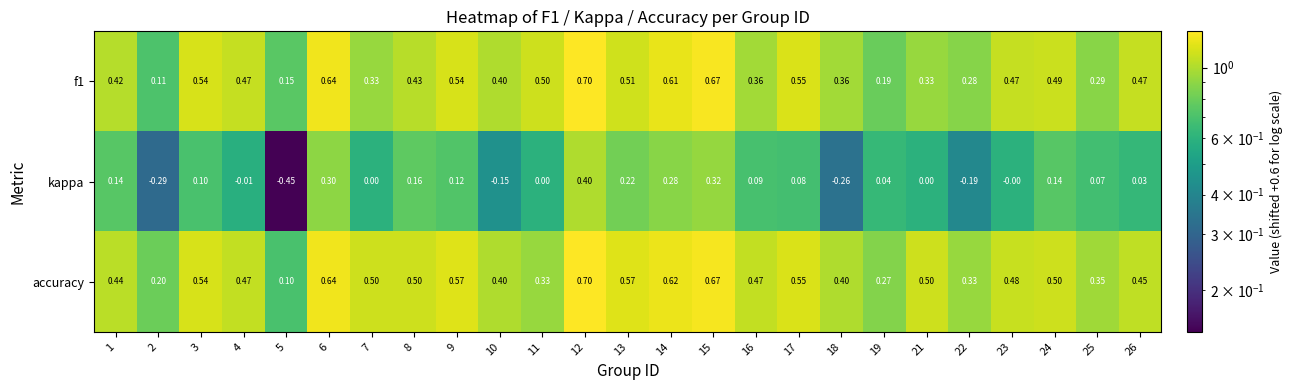

Is the value of kappa at 22 greater than the value of f1 at 15?

No